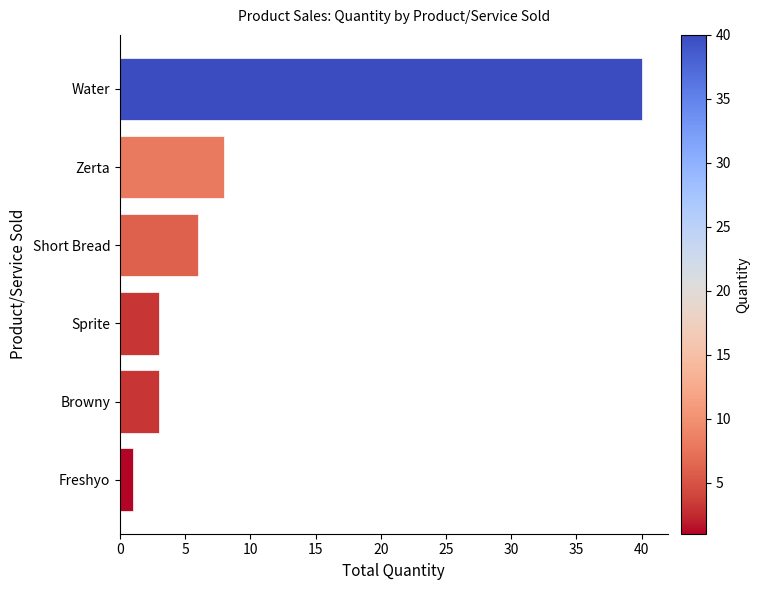

What is the minimum value shown in the chart?

1